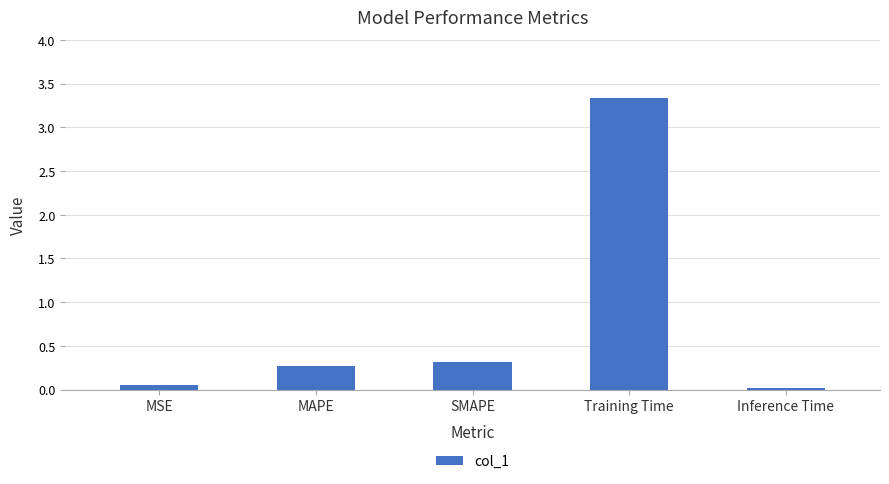

At which category does the chart reach its minimum across all series?

Inference Time